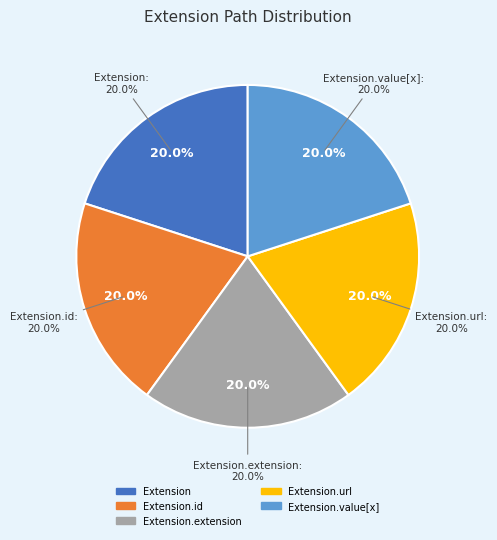

Which slice is the largest?

Extension.url